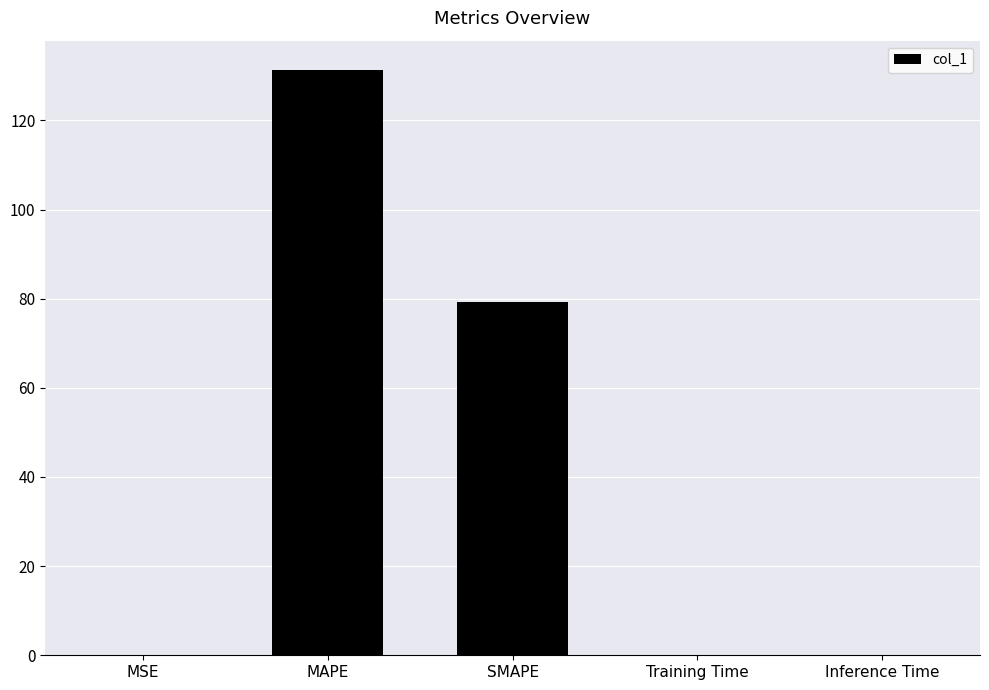

Where is the data nearest to the value 65?

SMAPE